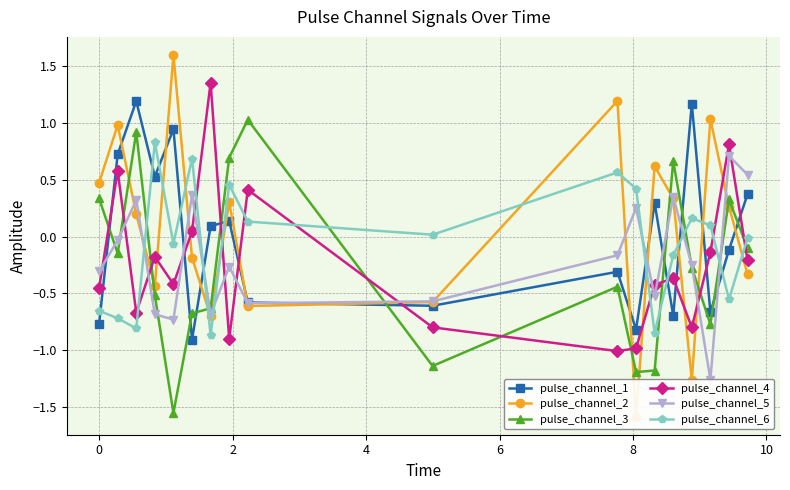

How many negative values does the pulse_channel_4 series have?

13